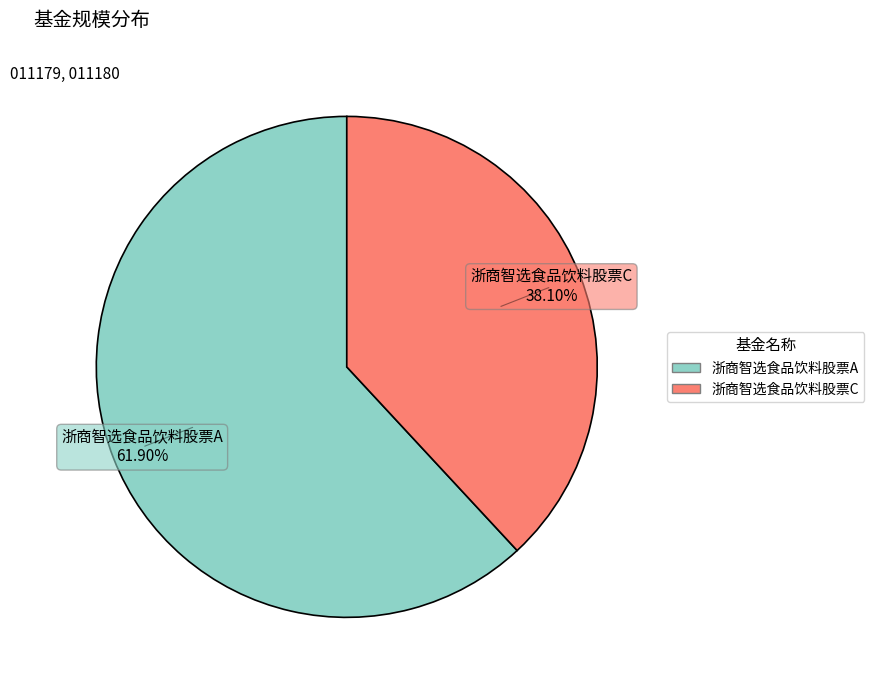

Which category has the smallest portion of the pie?

浙商智选食品饮料股票C